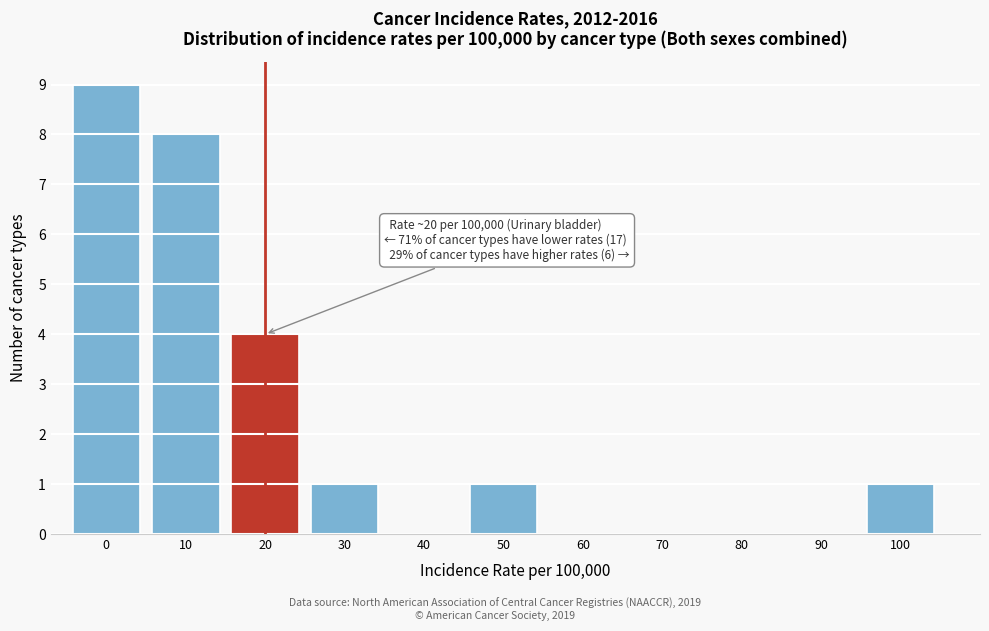

Reading right to left, list all the values displayed in this chart.

100=1	90=0	80=0	70=0	60=0	50=1	40=0	30=1	20=4	10=8	0=9